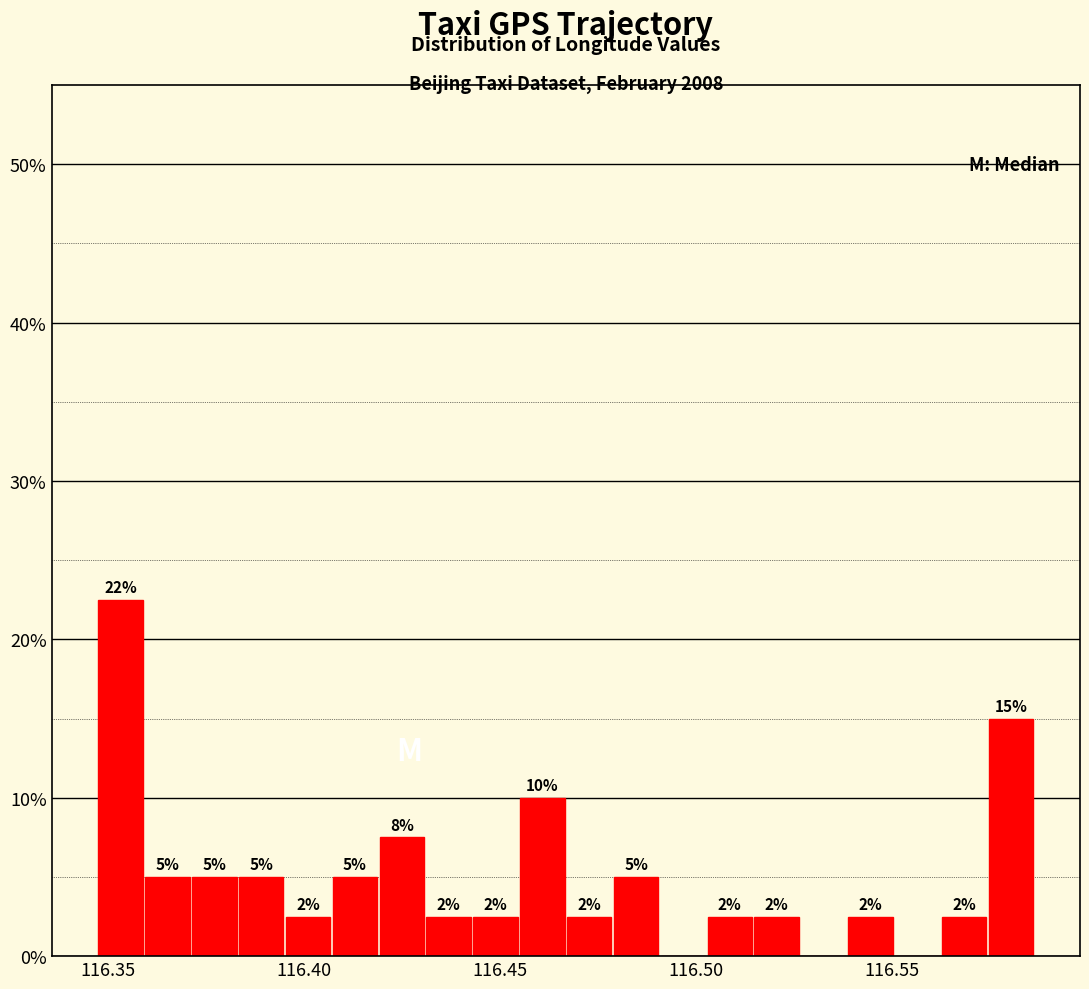

Read against the x-axis, roughly where is the centre of the tallest bar?

116.355